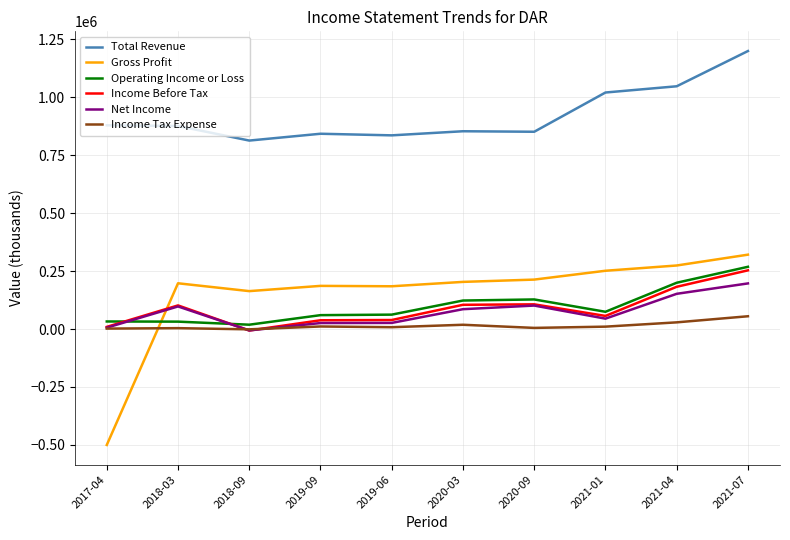

True or false: Income Before Tax and Total Revenue cross at least once.

False